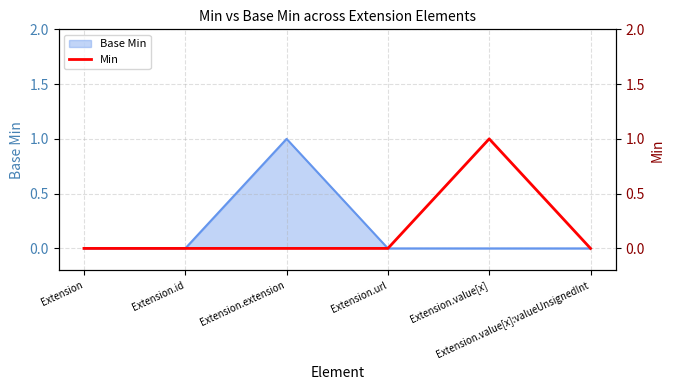

What is the difference between the maximum and second lowest values?

1